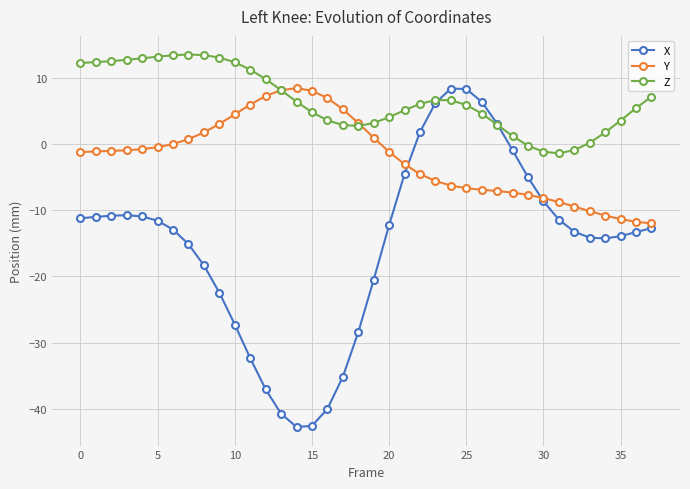

What is the smallest value displayed?

-42.7